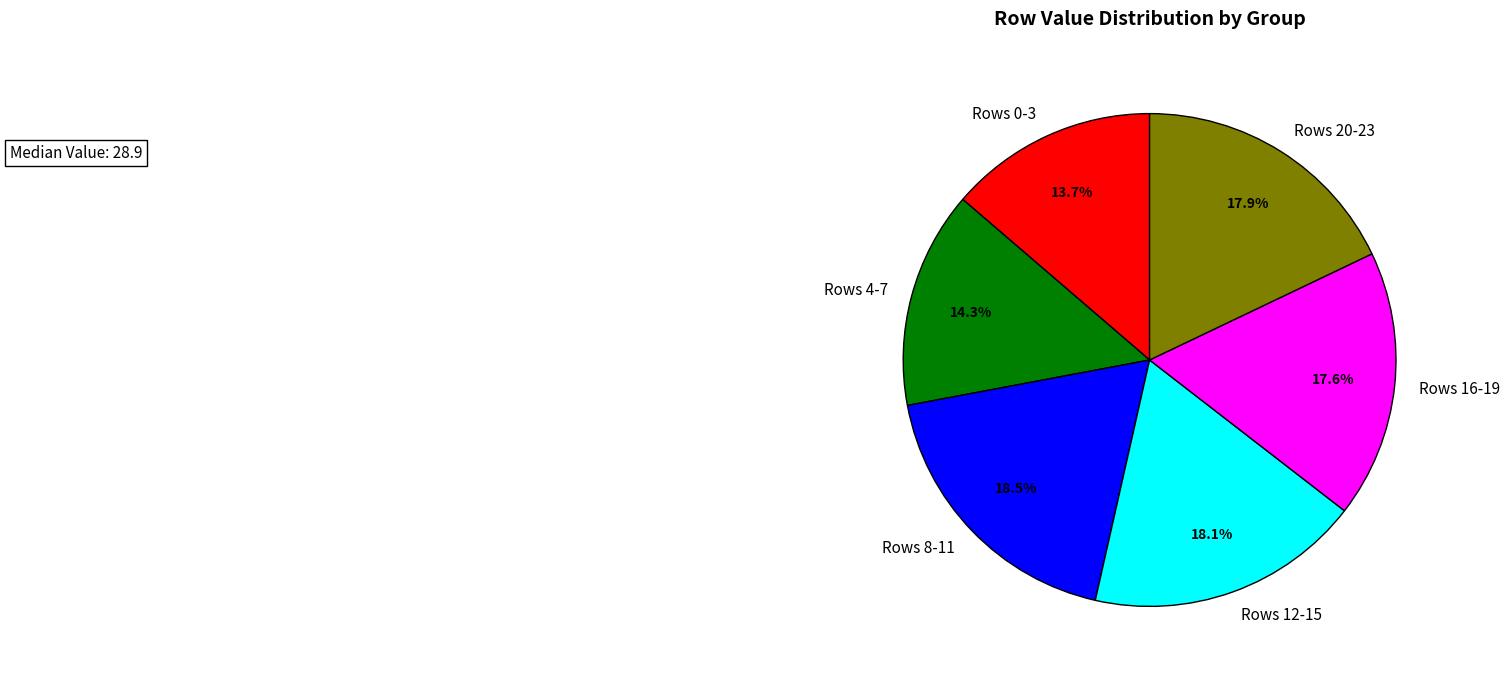

How many slices are in this pie chart?

6